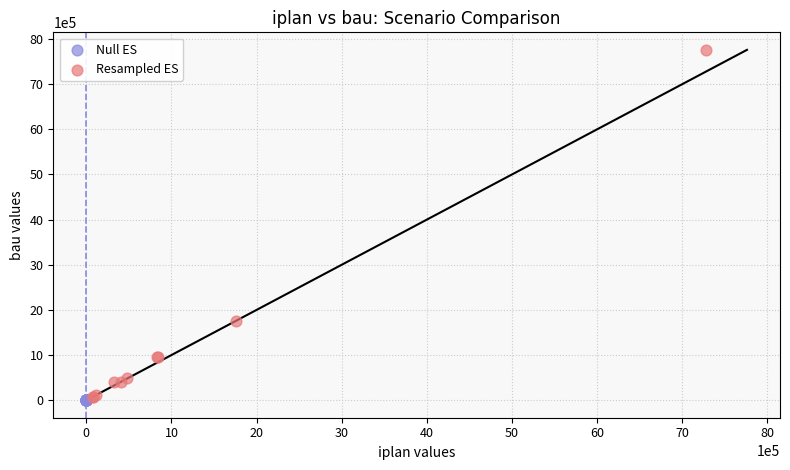

Which series reaches the minimum Y coordinate?

Null ES